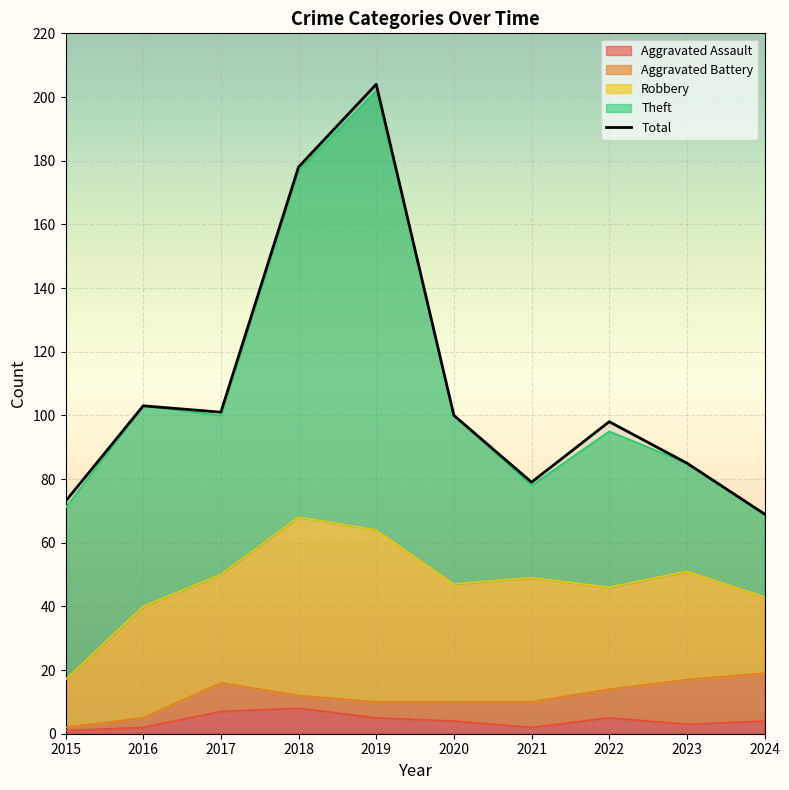

Which series has the largest total across all categories?

Total